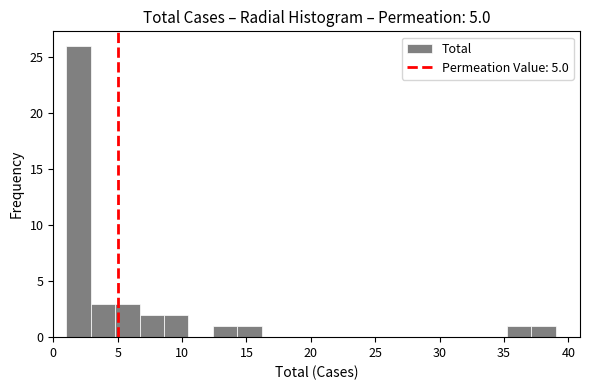

Around what value on the x-axis is the tallest bar? Give the approximate position of its centre, as read against the axis.

2.0